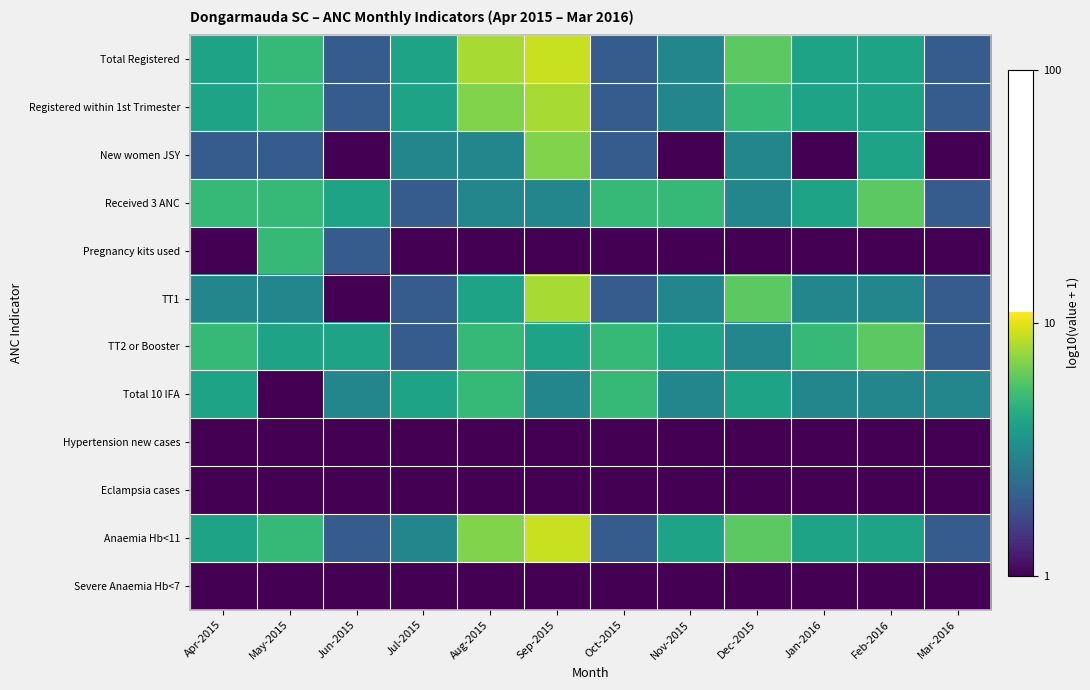

Reading left to right, what are all the values shown in this chart?

Total Registered: Apr-2015=0.6	May-2015=0.7	Jun-2015=0.3	Jul-2015=0.6	Aug-2015=0.9	Sep-2015=1.0	Oct-2015=0.3	Nov-2015=0.5	Dec-2015=0.8	Jan-2016=0.6	Feb-2016=0.6	Mar-2016=0.3
Registered within 1st Trimester: Apr-2015=0.6	May-2015=0.7	Jun-2015=0.3	Jul-2015=0.6	Aug-2015=0.8	Sep-2015=0.9	Oct-2015=0.3	Nov-2015=0.5	Dec-2015=0.7	Jan-2016=0.6	Feb-2016=0.6	Mar-2016=0.3
New women JSY: Apr-2015=0.3	May-2015=0.3	Jun-2015=0.0	Jul-2015=0.5	Aug-2015=0.5	Sep-2015=0.8	Oct-2015=0.3	Nov-2015=0.0	Dec-2015=0.5	Jan-2016=0.0	Feb-2016=0.6	Mar-2016=0.0
Received 3 ANC: Apr-2015=0.7	May-2015=0.7	Jun-2015=0.6	Jul-2015=0.3	Aug-2015=0.5	Sep-2015=0.5	Oct-2015=0.7	Nov-2015=0.7	Dec-2015=0.5	Jan-2016=0.6	Feb-2016=0.8	Mar-2016=0.3
Pregnancy kits used: Apr-2015=0.0	May-2015=0.7	Jun-2015=0.3	Jul-2015=0.0	Aug-2015=0.0	Sep-2015=0.0	Oct-2015=0.0	Nov-2015=0.0	Dec-2015=0.0	Jan-2016=0.0	Feb-2016=0.0	Mar-2016=0.0
TT1: Apr-2015=0.5	May-2015=0.5	Jun-2015=0.0	Jul-2015=0.3	Aug-2015=0.6	Sep-2015=0.9	Oct-2015=0.3	Nov-2015=0.5	Dec-2015=0.8	Jan-2016=0.5	Feb-2016=0.5	Mar-2016=0.3
TT2 or Booster: Apr-2015=0.7	May-2015=0.6	Jun-2015=0.6	Jul-2015=0.3	Aug-2015=0.7	Sep-2015=0.6	Oct-2015=0.7	Nov-2015=0.6	Dec-2015=0.5	Jan-2016=0.7	Feb-2016=0.8	Mar-2016=0.3
Total 10 IFA: Apr-2015=0.6	May-2015=0.0	Jun-2015=0.5	Jul-2015=0.6	Aug-2015=0.7	Sep-2015=0.5	Oct-2015=0.7	Nov-2015=0.5	Dec-2015=0.6	Jan-2016=0.5	Feb-2016=0.5	Mar-2016=0.5
Hypertension new cases: Apr-2015=0.0	May-2015=0.0	Jun-2015=0.0	Jul-2015=0.0	Aug-2015=0.0	Sep-2015=0.0	Oct-2015=0.0	Nov-2015=0.0	Dec-2015=0.0	Jan-2016=0.0	Feb-2016=0.0	Mar-2016=0.0
Eclampsia cases: Apr-2015=0.0	May-2015=0.0	Jun-2015=0.0	Jul-2015=0.0	Aug-2015=0.0	Sep-2015=0.0	Oct-2015=0.0	Nov-2015=0.0	Dec-2015=0.0	Jan-2016=0.0	Feb-2016=0.0	Mar-2016=0.0
Anaemia Hb<11: Apr-2015=0.6	May-2015=0.7	Jun-2015=0.3	Jul-2015=0.5	Aug-2015=0.8	Sep-2015=1.0	Oct-2015=0.3	Nov-2015=0.6	Dec-2015=0.8	Jan-2016=0.6	Feb-2016=0.6	Mar-2016=0.3
Severe Anaemia Hb<7: Apr-2015=0.0	May-2015=0.0	Jun-2015=0.0	Jul-2015=0.0	Aug-2015=0.0	Sep-2015=0.0	Oct-2015=0.0	Nov-2015=0.0	Dec-2015=0.0	Jan-2016=0.0	Feb-2016=0.0	Mar-2016=0.0